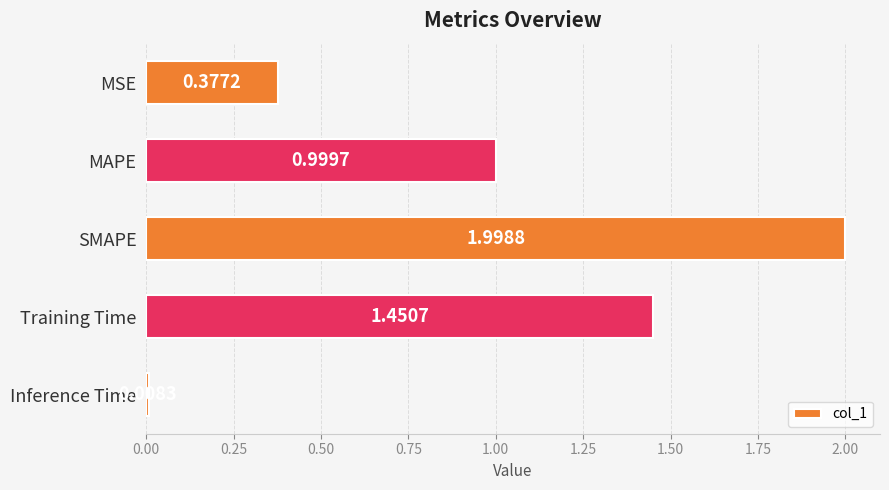

Rank the categories by value from lowest to highest.

Inference Time, MSE, MAPE, Training Time, SMAPE